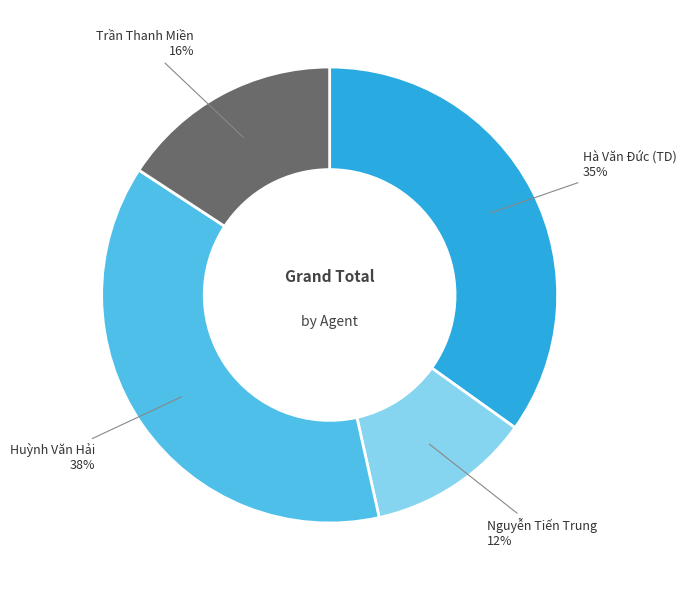

To the nearest percent, what is the difference between the largest and smallest slice percentages?

26%